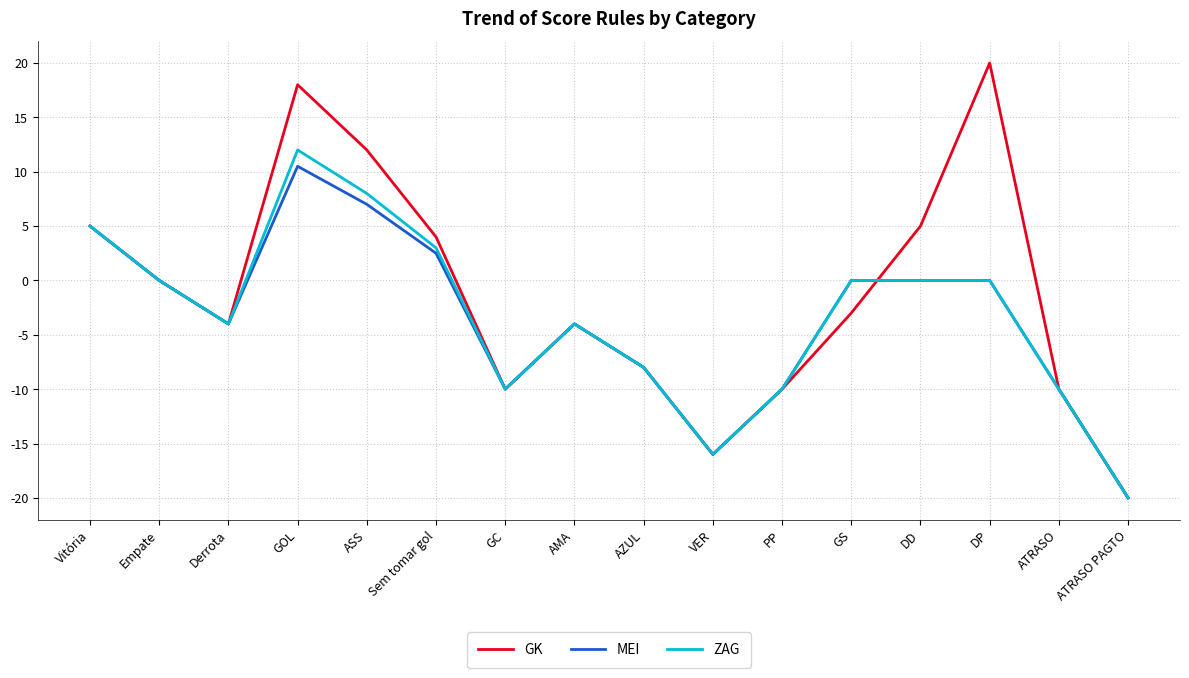

How many series are shown in this chart?

3